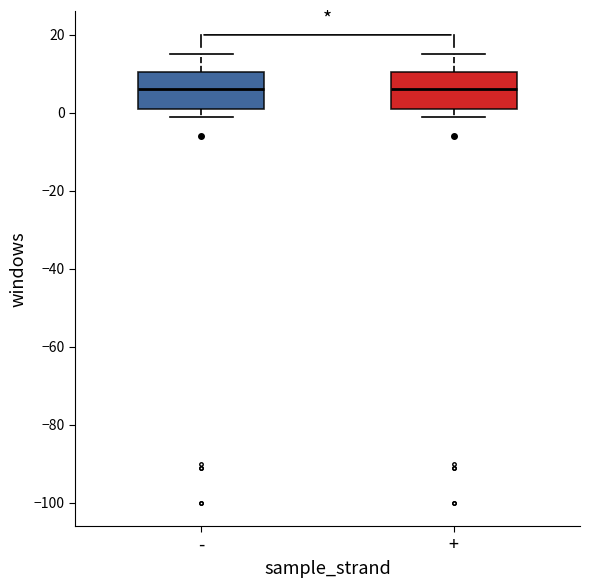

Reading left to right, transcribe this box plot: for each box, give where its median line is, the range the box spans, and where its two whiskers end, as read against the y-axis. The values are not printed on the chart, so give them approximately, as read against the axis.

-: median 6, box 2 to 10, whiskers 0 to 16
+: median 6, box 2 to 10, whiskers 0 to 16